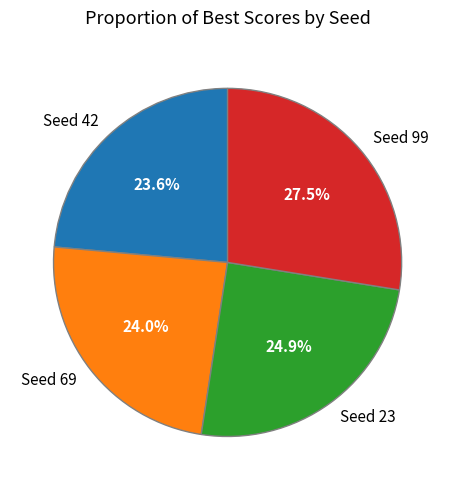

Combined, do Seed 99 and Seed 23 account for over 50%?

Yes